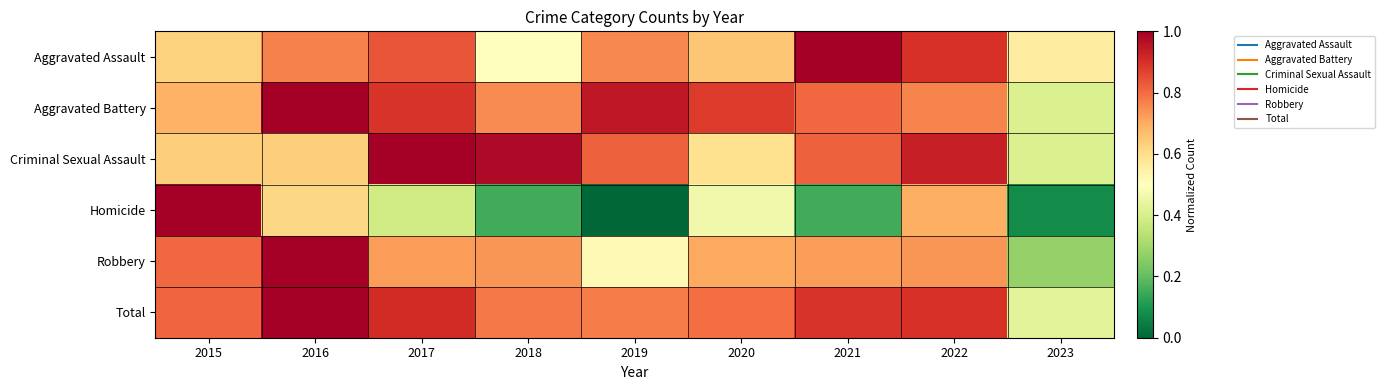

Which series changed the most between 2016 and 2022?

Criminal Sexual Assault